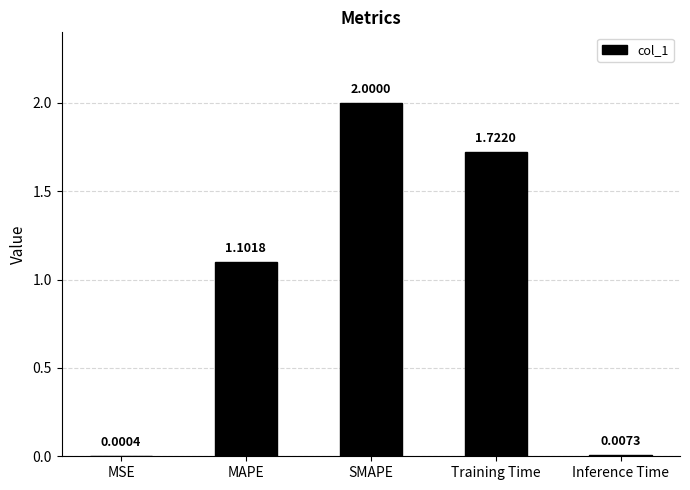

What is the sum of the values at Training Time and SMAPE?

3.7